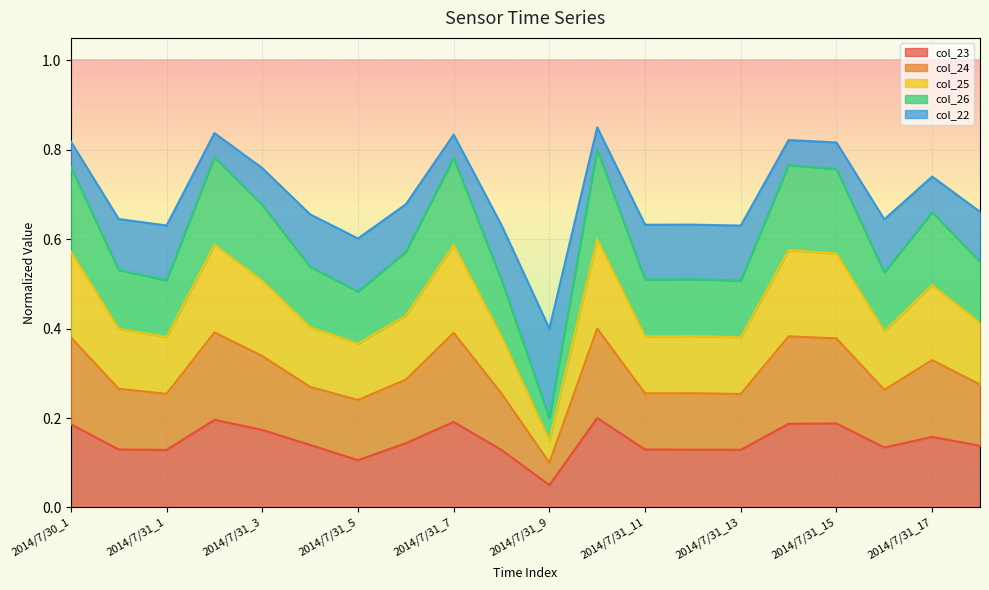

At which category does col_22 reach its first local valley?

2014/7/31_1